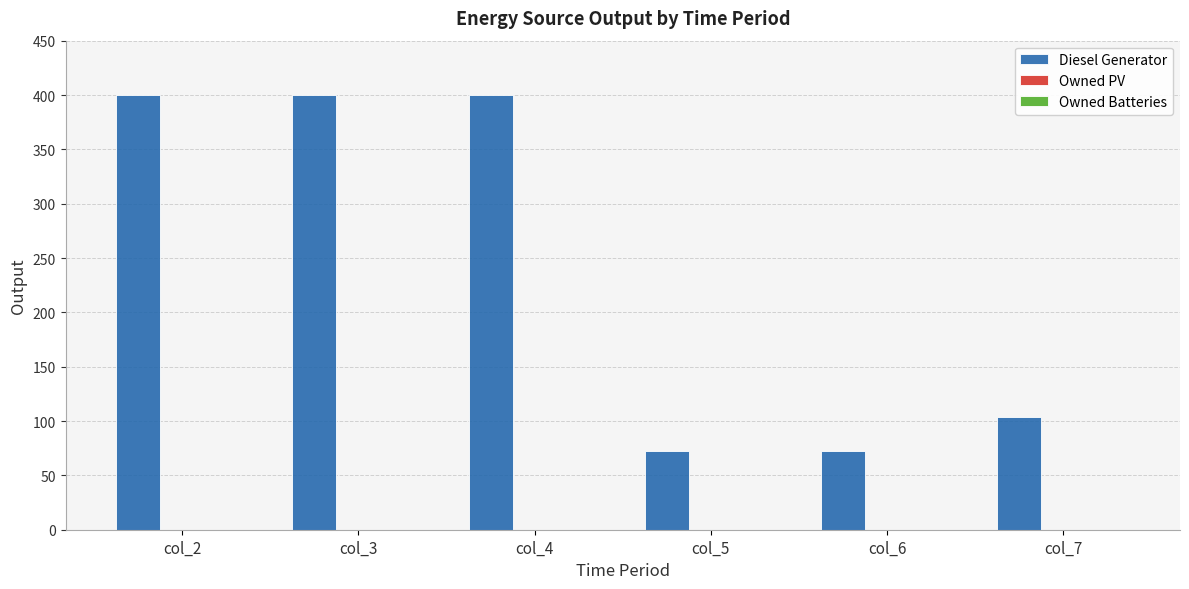

Reading left to right, transcribe all the data shown in this chart.

400	400	400	72	72	104